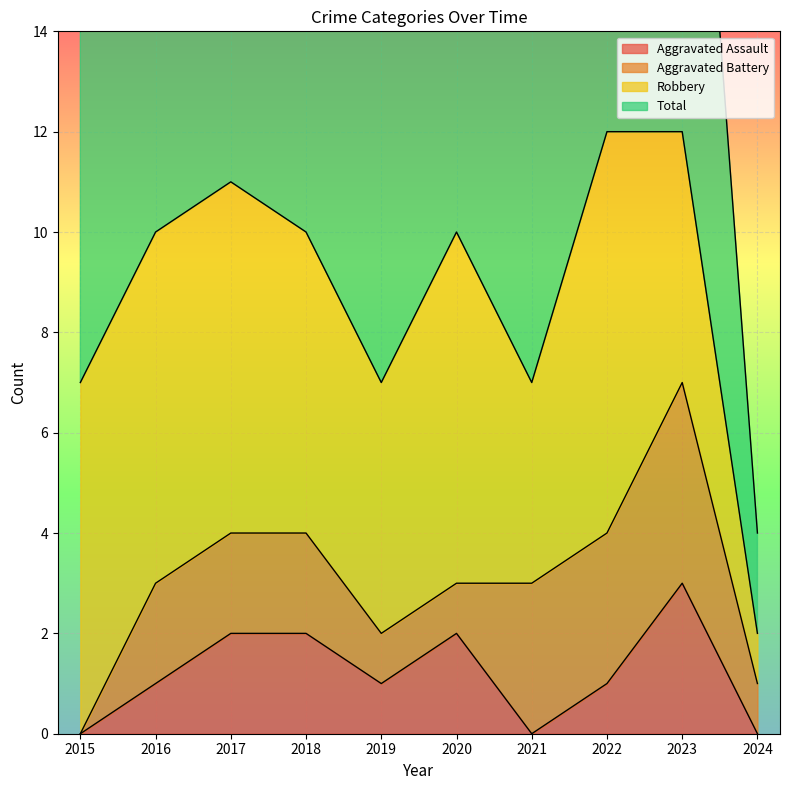

The value of Total at 2023 is 16. True or false?

False